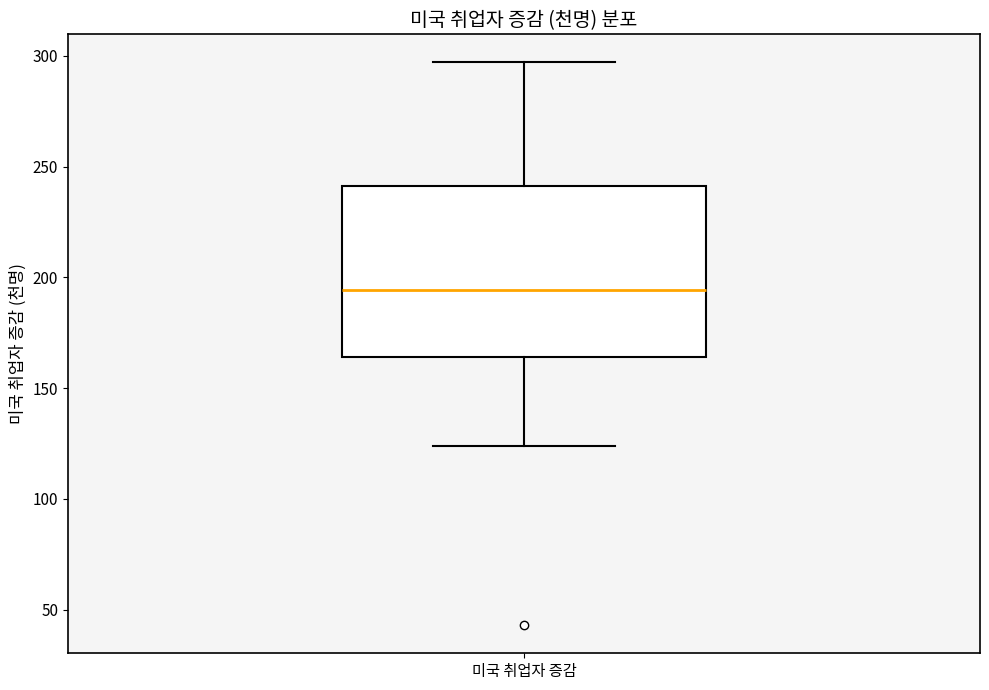

Transcribe this box plot: give where the median line is, the range the box spans, and where the two whiskers end, as read against the y-axis. The values are not printed on the chart, so give them approximately, as read against the axis.

median 195, box 165 to 240, whiskers 125 to 295